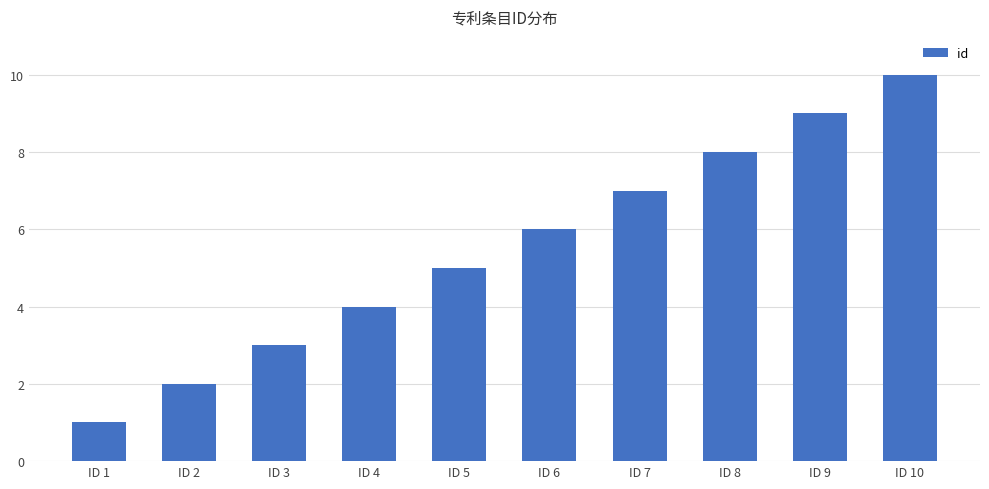

True or false: the data shows 3 at ID 3.

True